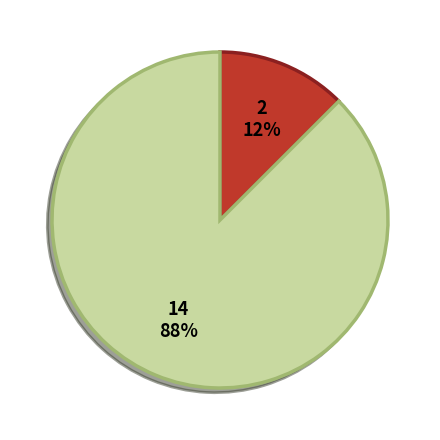

Is there a majority slice in this chart?

Yes